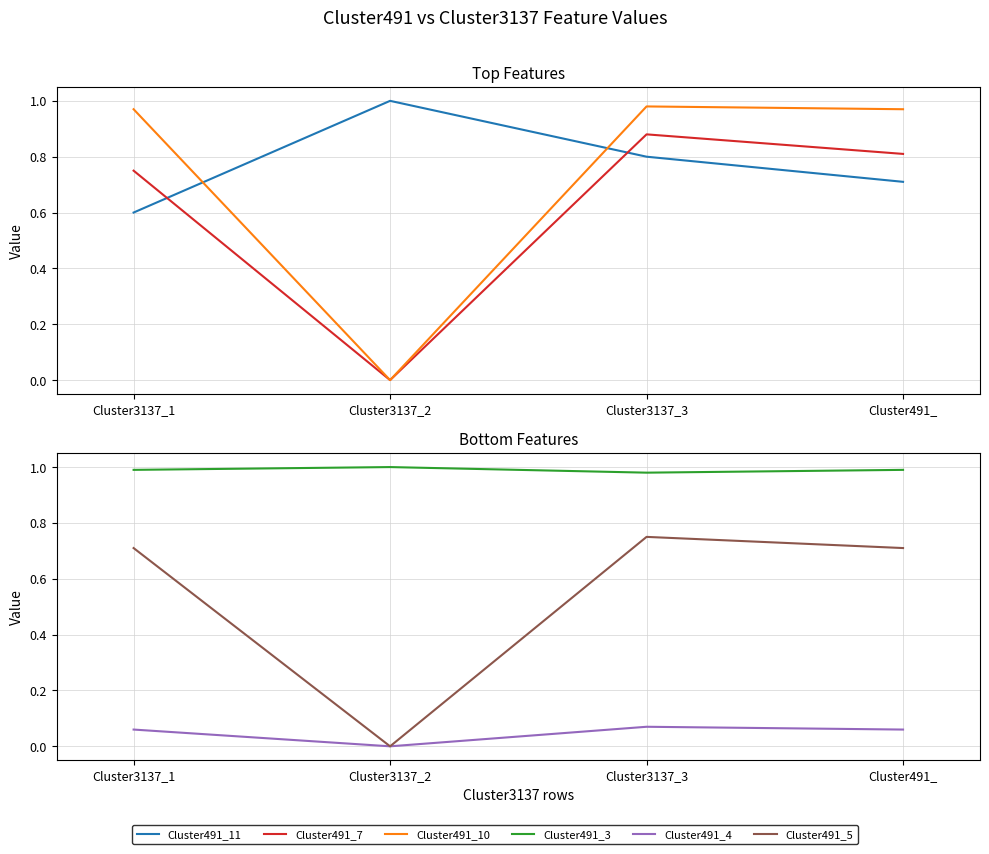

How many interior local valleys does the Cluster491_4 series have?

1